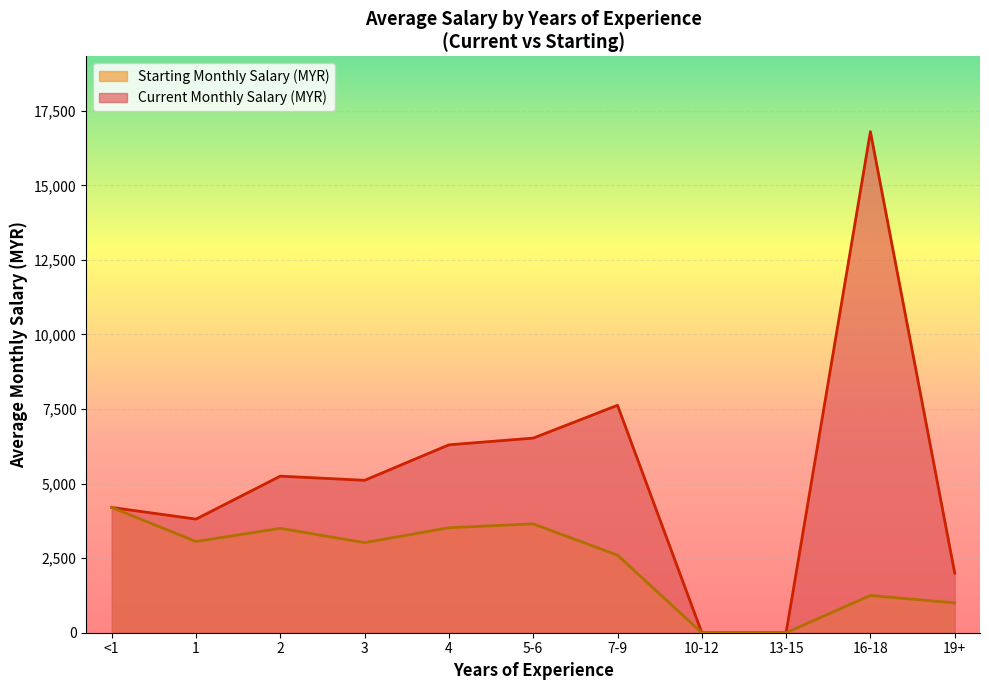

Which series has the widest spread of values?

Current Monthly Salary (MYR)